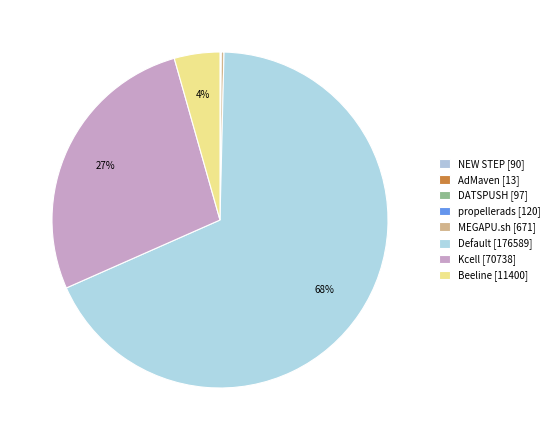

Is it true that Default [176589] is 53% of the pie?

False